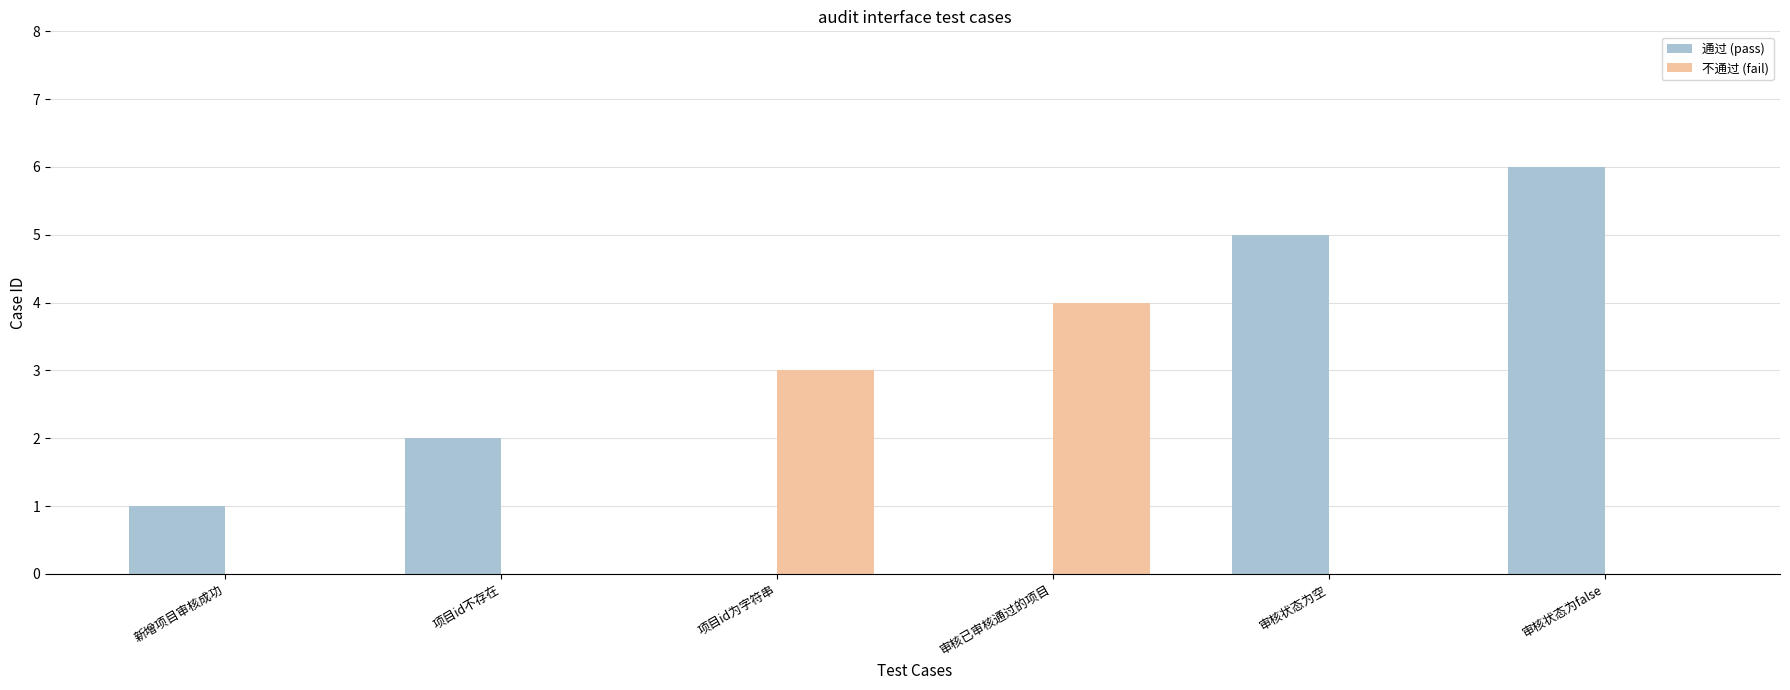

Count the 不通过 (fail) values in the range 0 to 3.

5